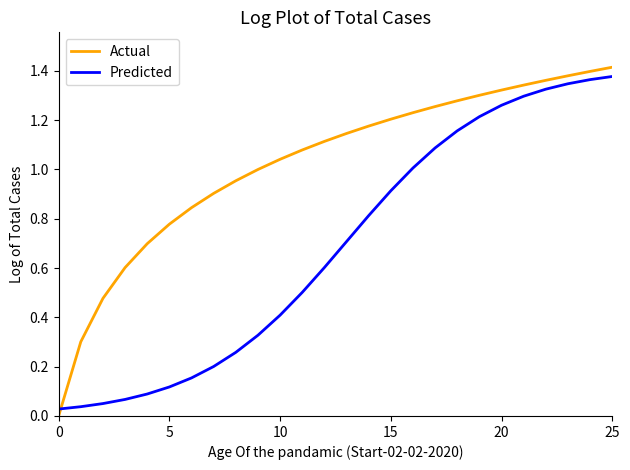

How many intersections are there between Actual and Predicted?

1